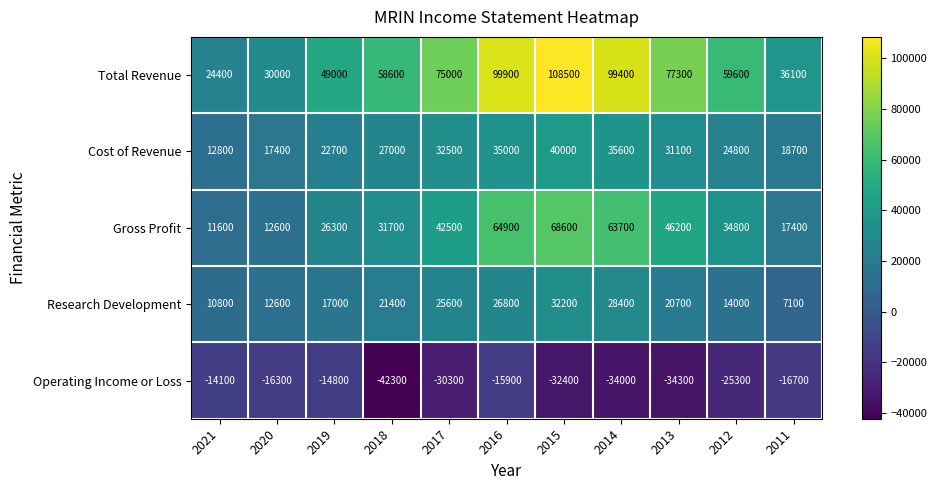

What is the highest value of the Cost of Revenue series?

40000